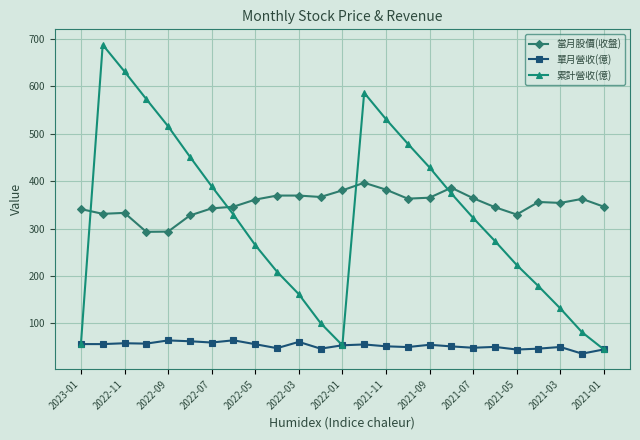

True or false: 單月營收(億) and 當月股價(收盤) intersect in this chart.

False